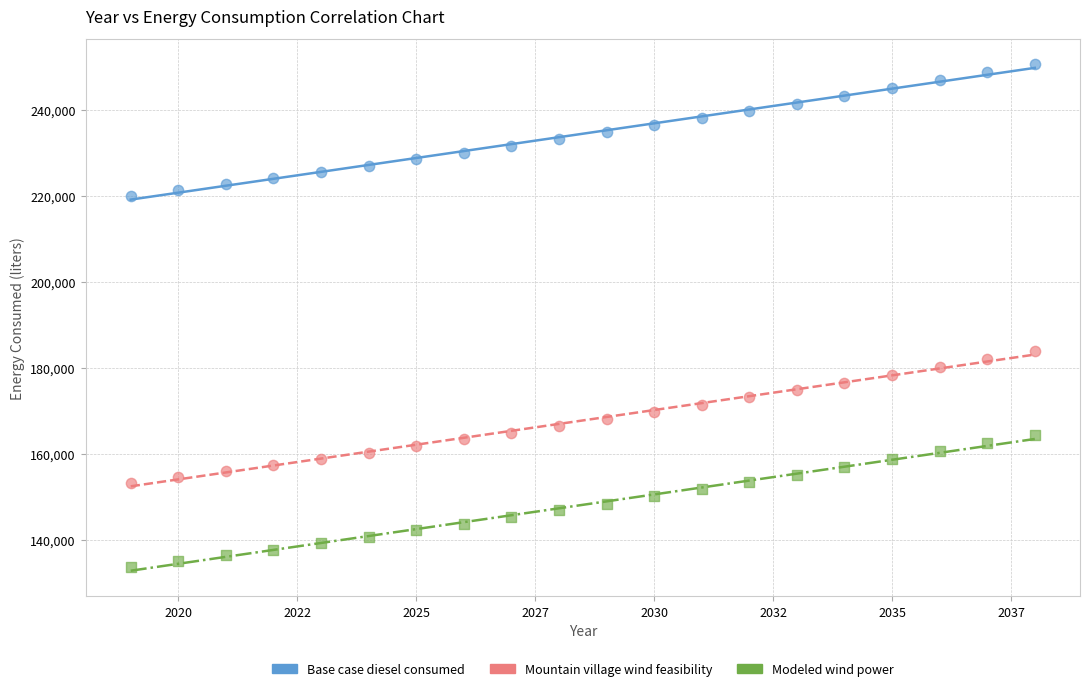

Across all data points, what is the range of Y values (max minus min)?

116904.0